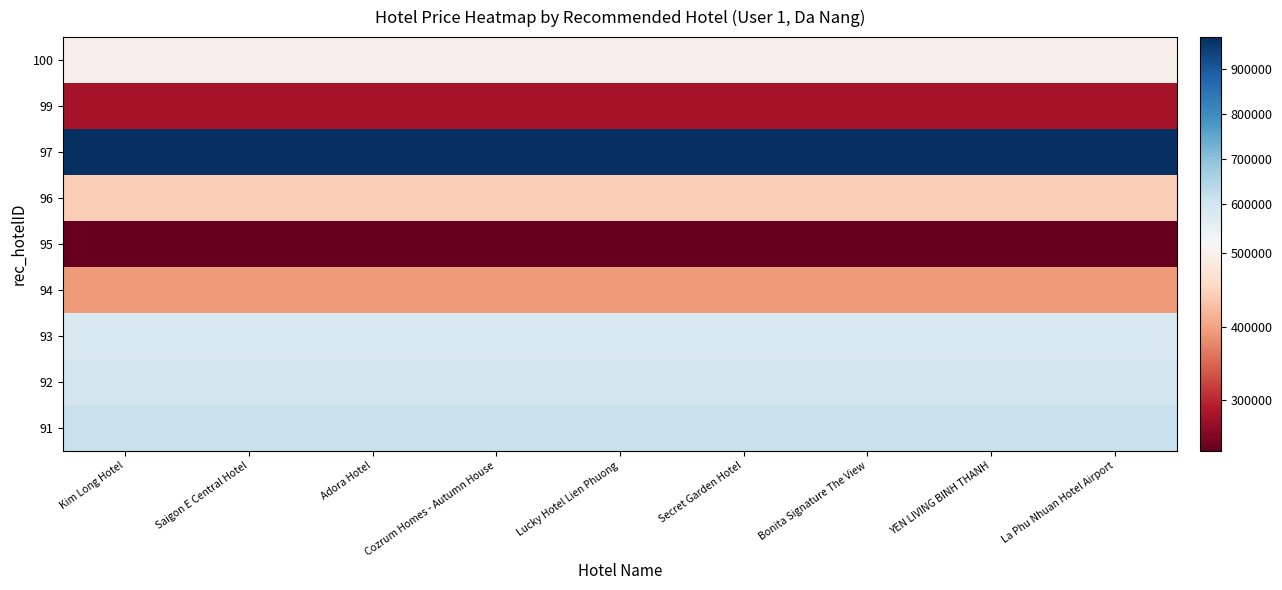

Which label corresponds to the smallest value in the chart?

Kim Long Hotel